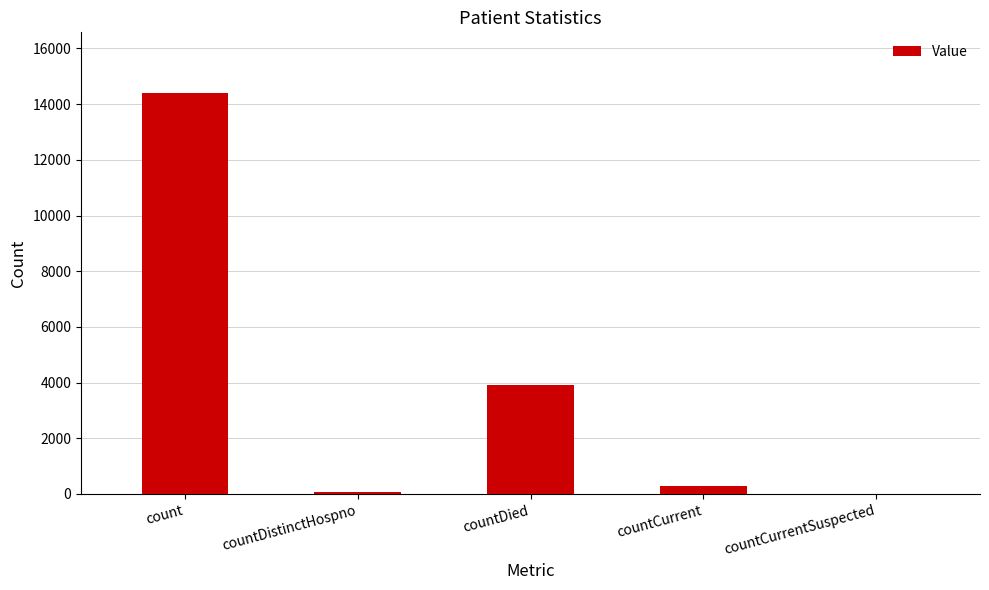

At which label is the value closest to 7207?

countDied